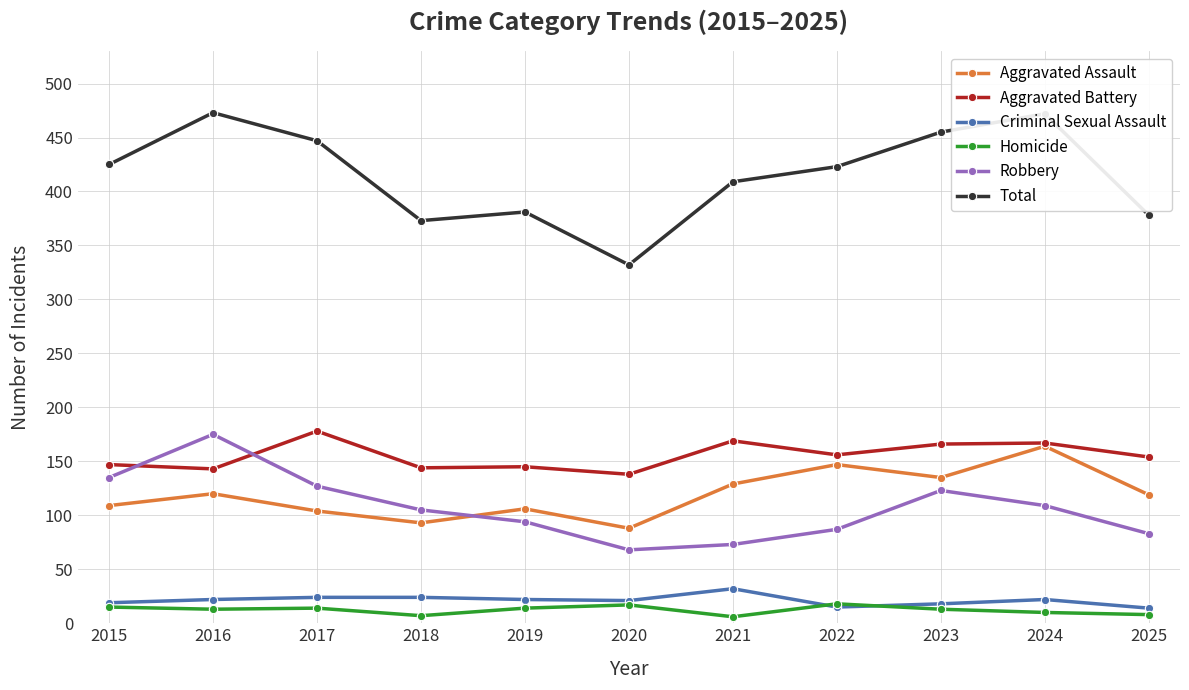

True or false: Aggravated Battery and Homicide cross at least once.

False